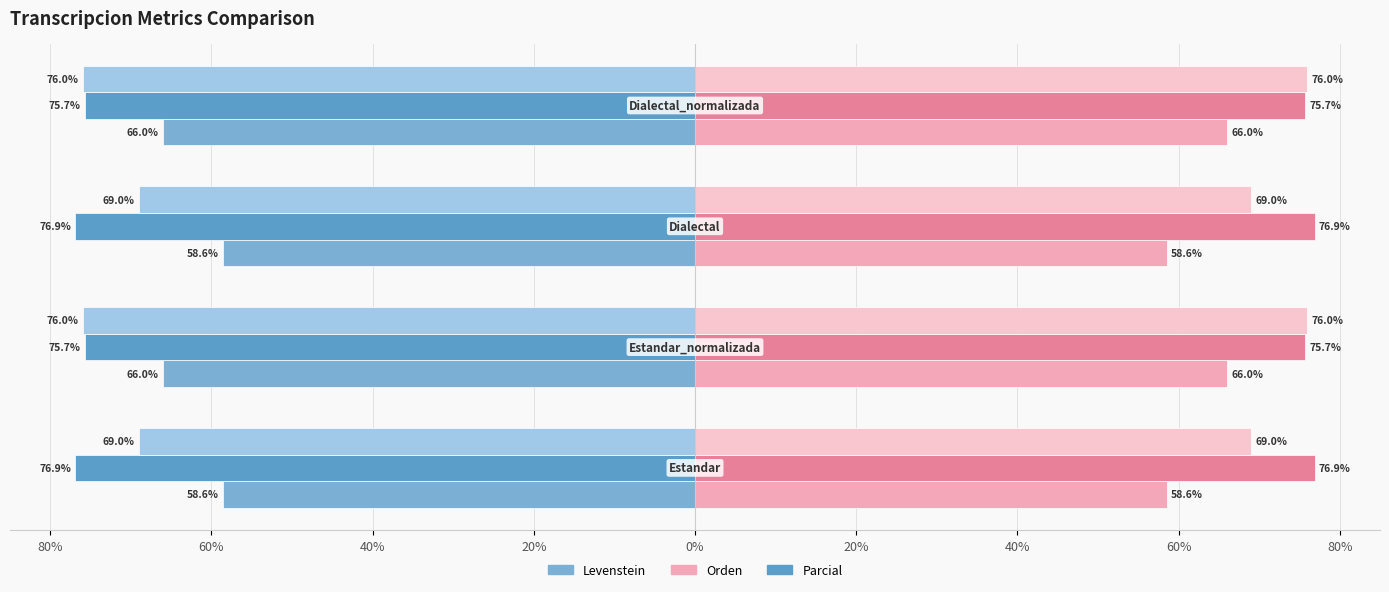

Does the chart contain stacked bars?

No